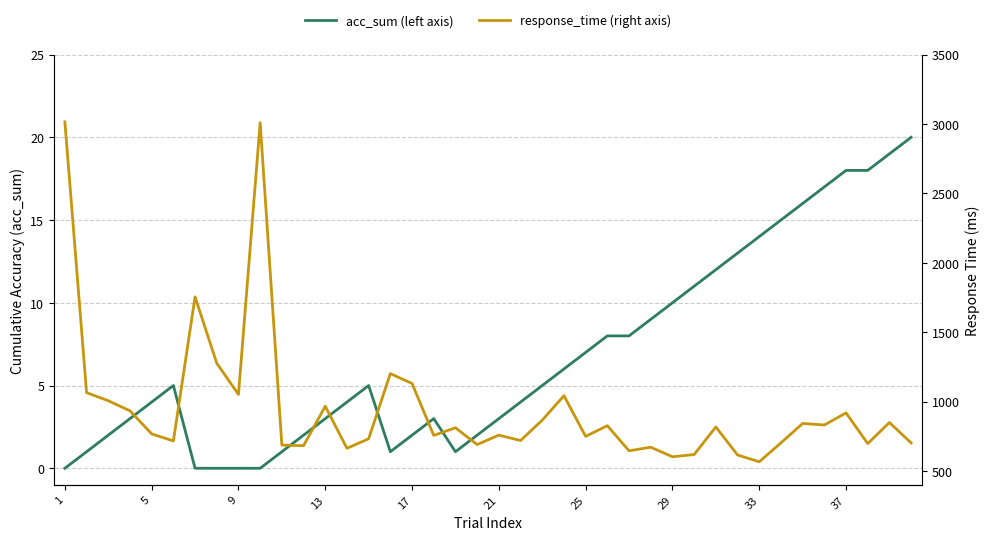

Between 21 and 33, which series saw the biggest shift?

response_time (right axis)